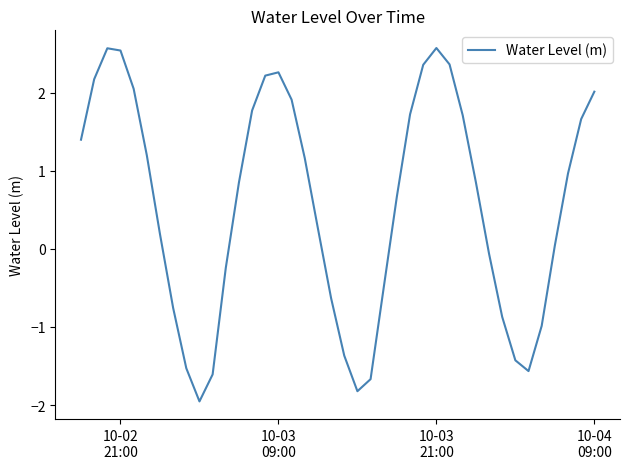

What is the smallest value displayed?

-2.0